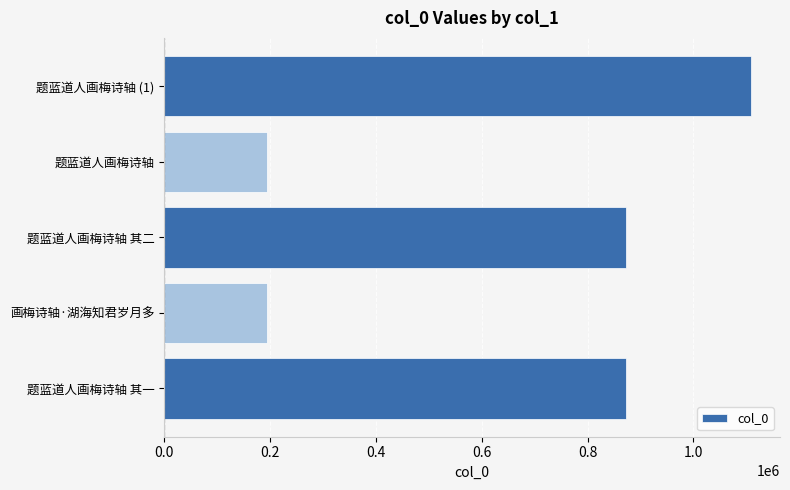

Between 题蓝道人画梅诗轴 (1) and 题蓝道人画梅诗轴 其二, which is larger?

题蓝道人画梅诗轴 (1)